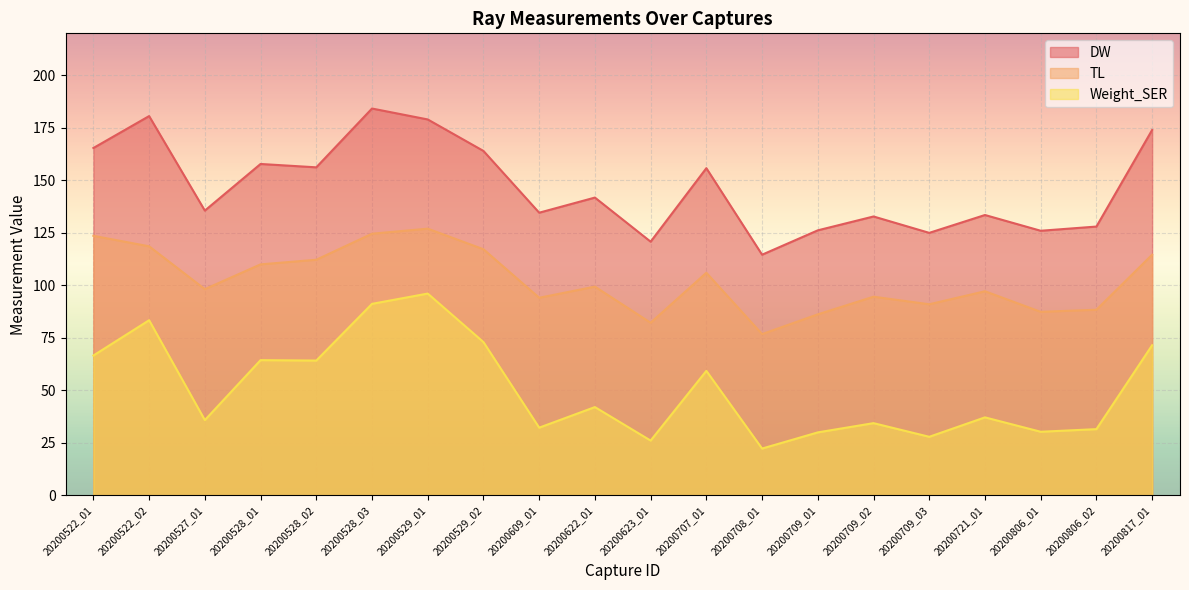

In Weight_SER, how many points are higher than both neighbors (excluding endpoints)?

7